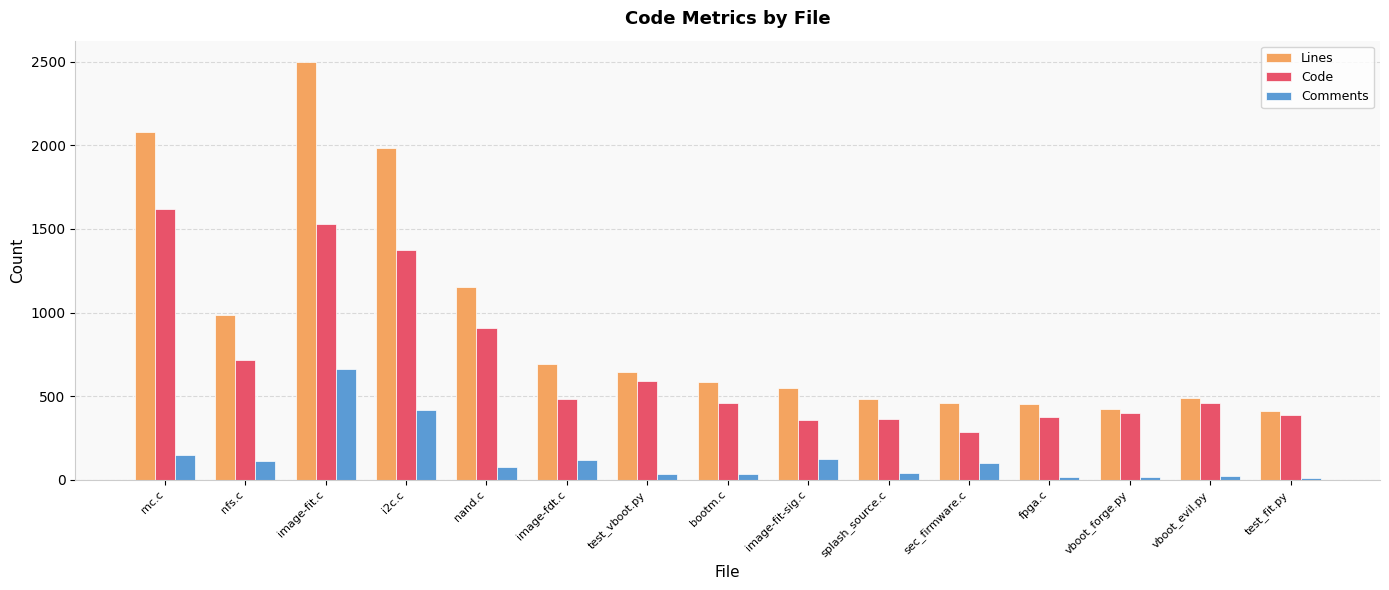

What is the difference between the Code values at nfs.c and test_fit.py?

329